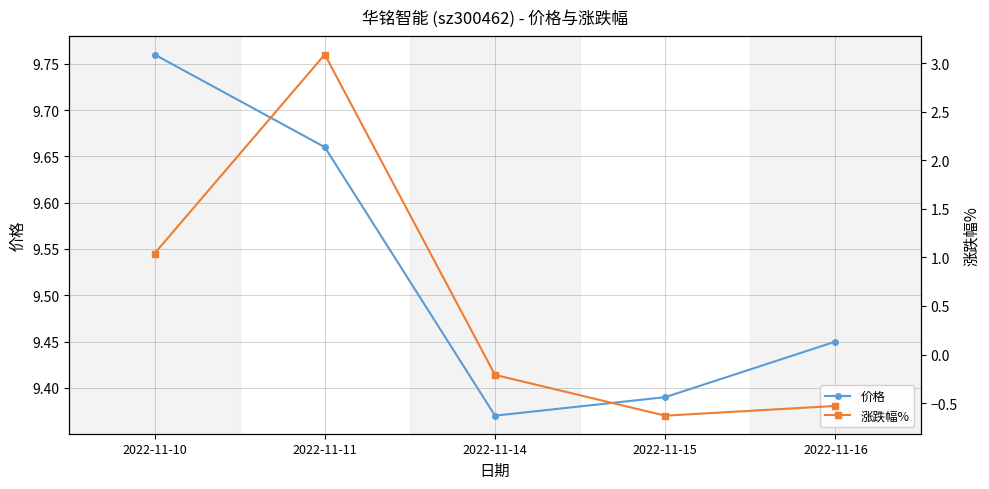

Where is the first local maximum for 涨跌幅%?

2022-11-11